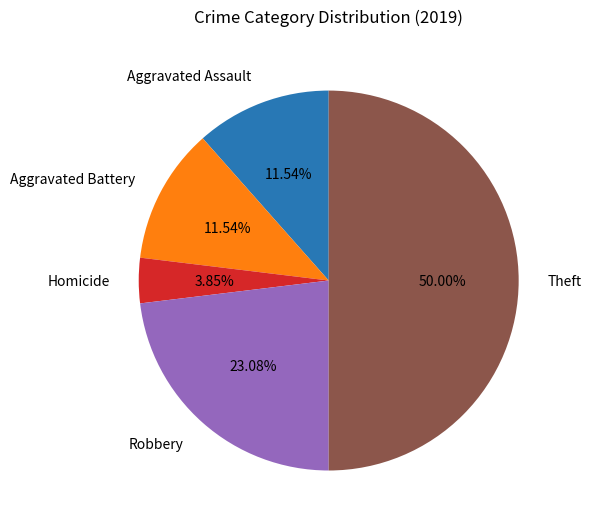

Do Aggravated Battery and Robbery together represent more than half of the pie?

No